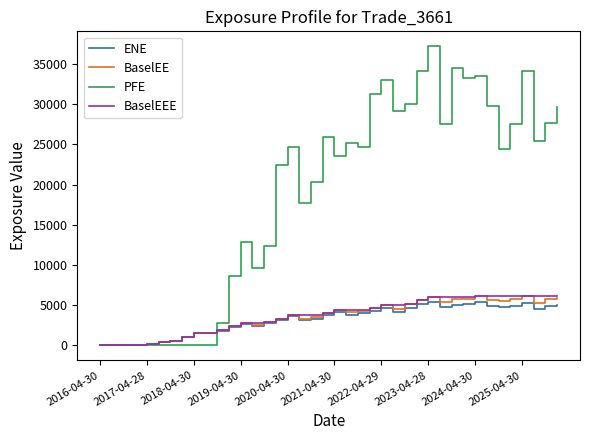

What is the difference between the maximum and minimum values in the ENE series?

5396.5